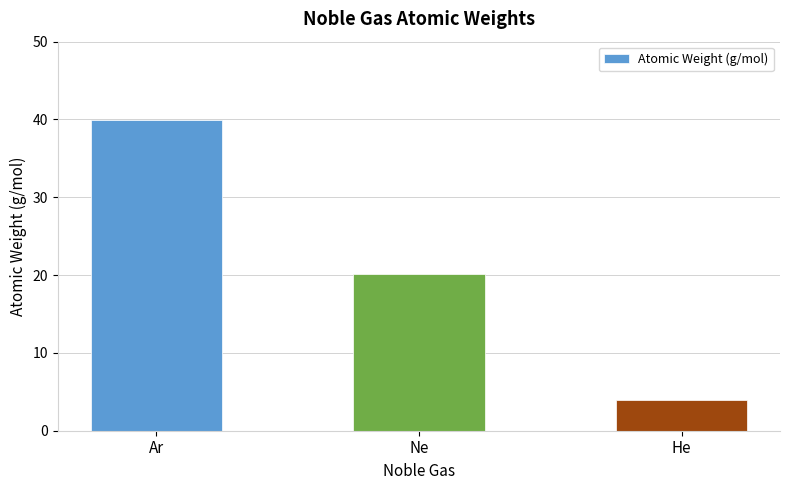

At which category does the chart reach its minimum across all series?

He